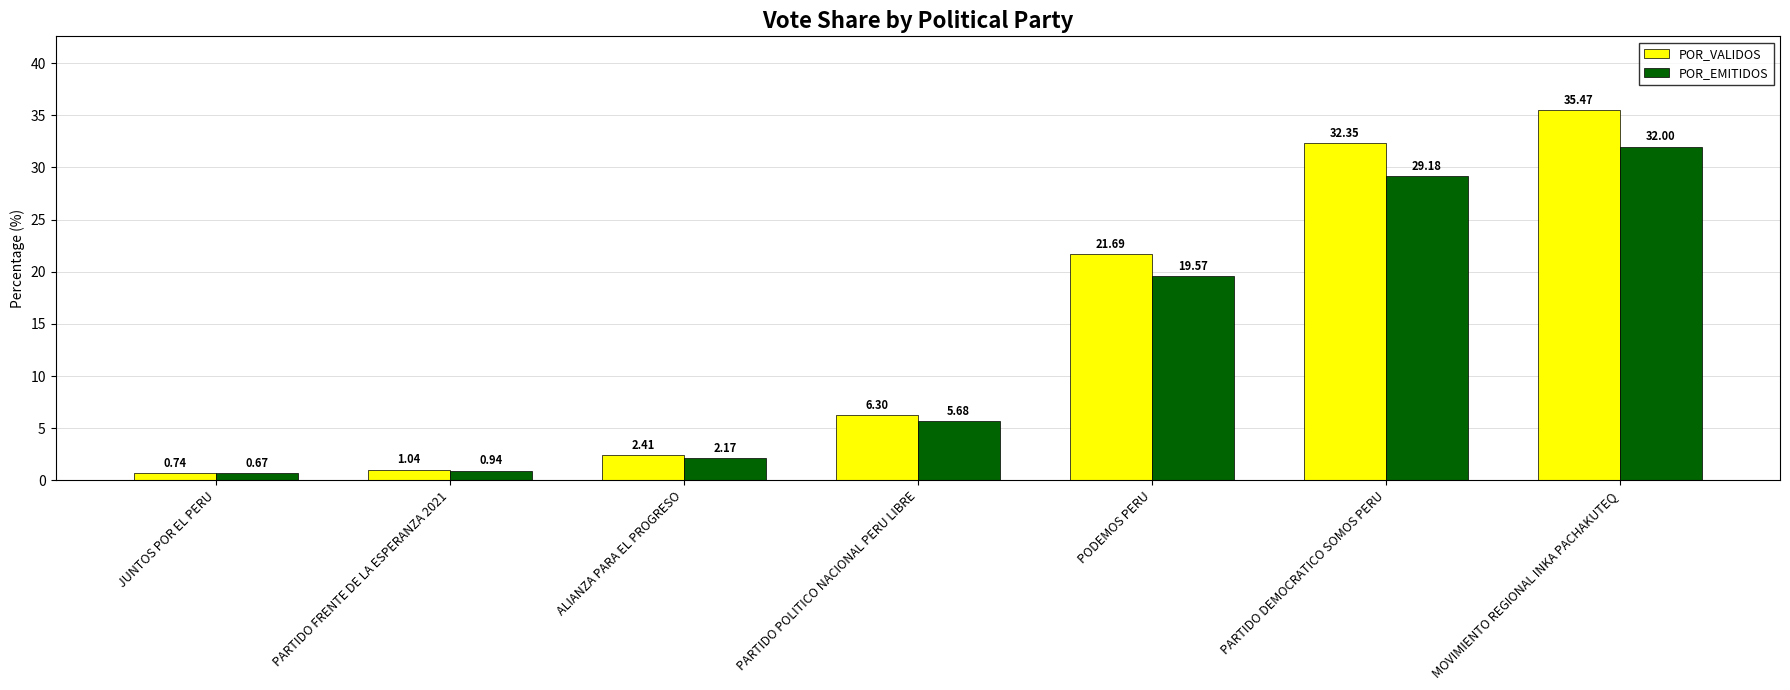

List the series in order of their peak value, highest first.

POR_VALIDOS, POR_EMITIDOS